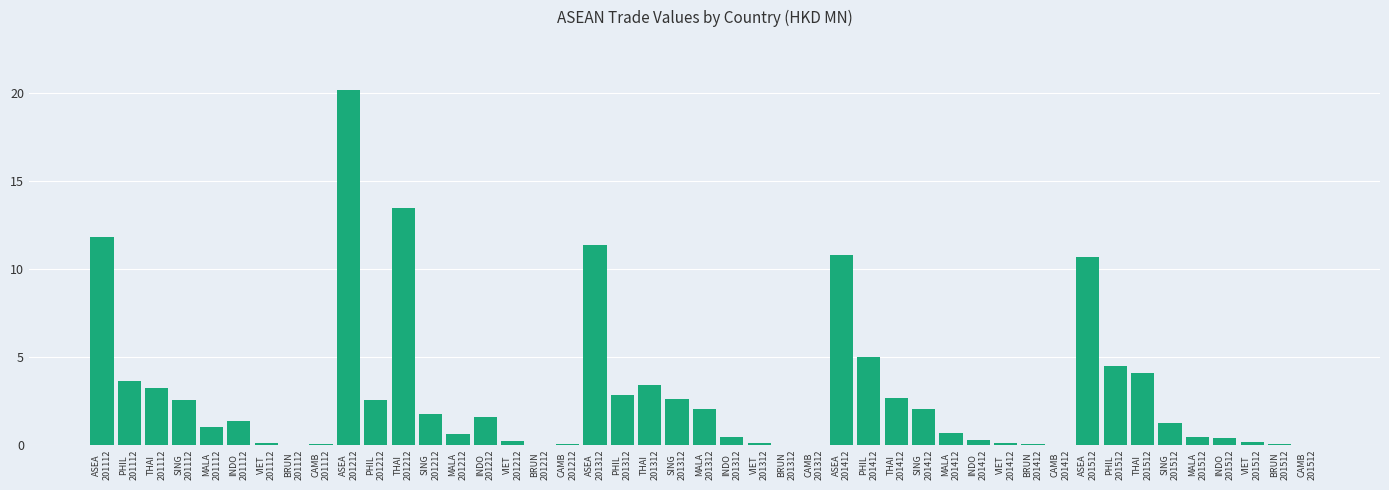

What is the sum of all values?

129.5